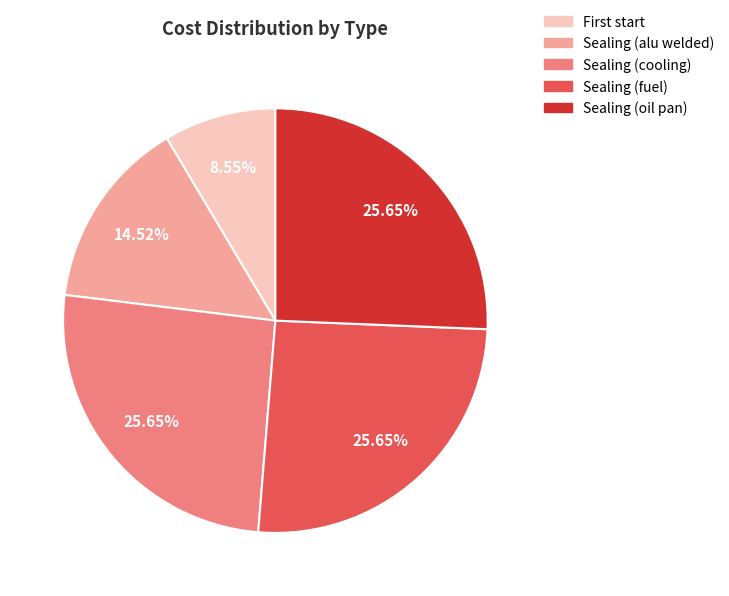

Is it true that Sealing (alu welded) is 3% of the pie?

False